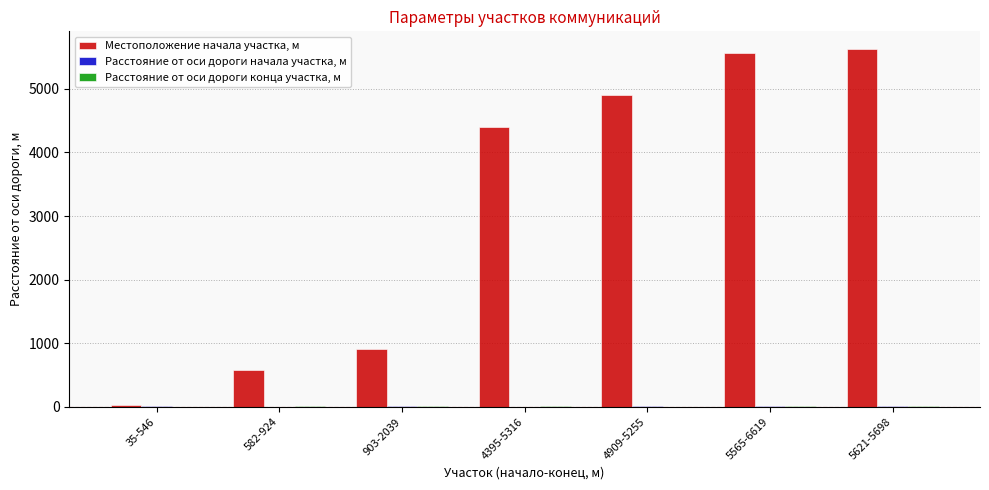

Which series changed the most between 35-546 and 4909-5255?

Местоположение начала участка, м